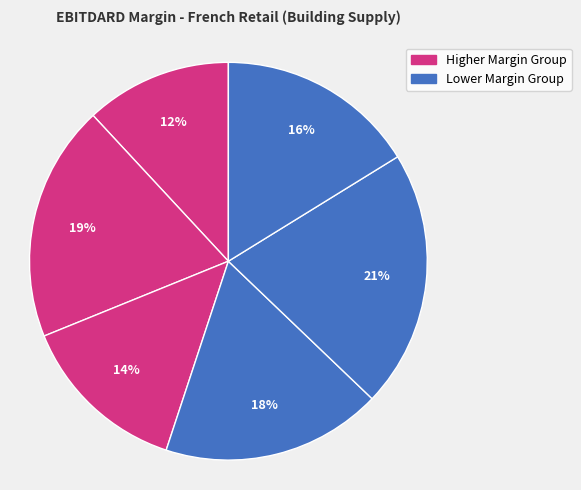

How many segments does this pie chart have?

6